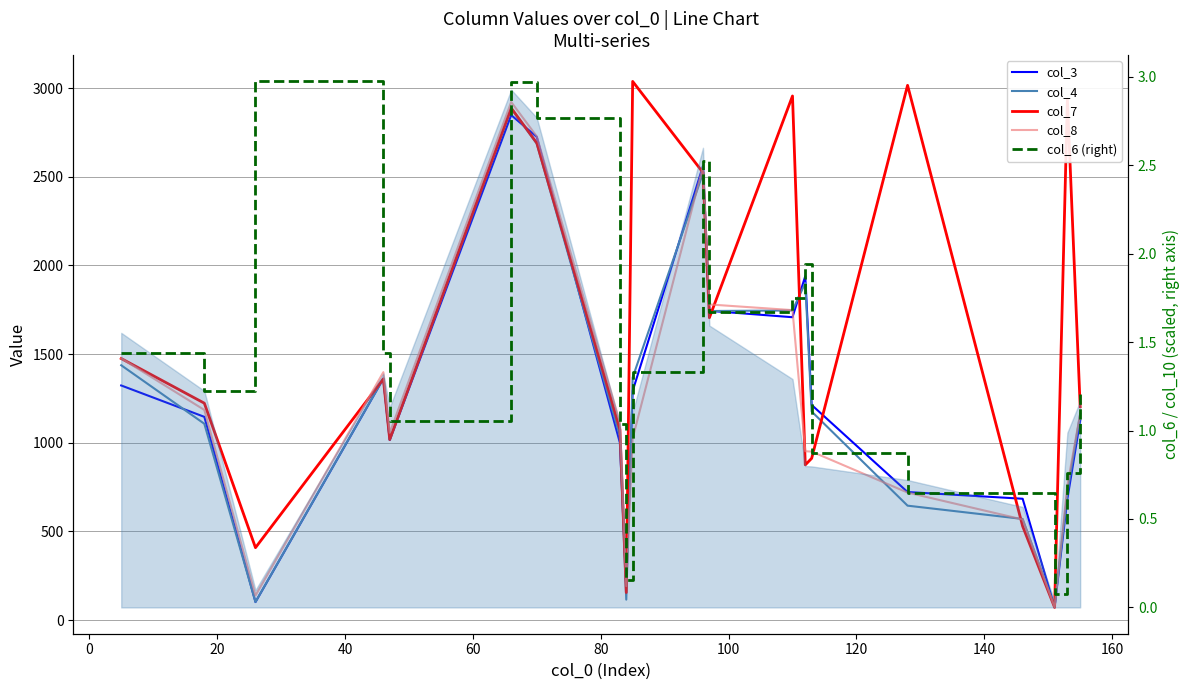

Rank the series by their maximum value, from lowest to highest.

col_6 (right), col_3, col_4, col_8, col_7